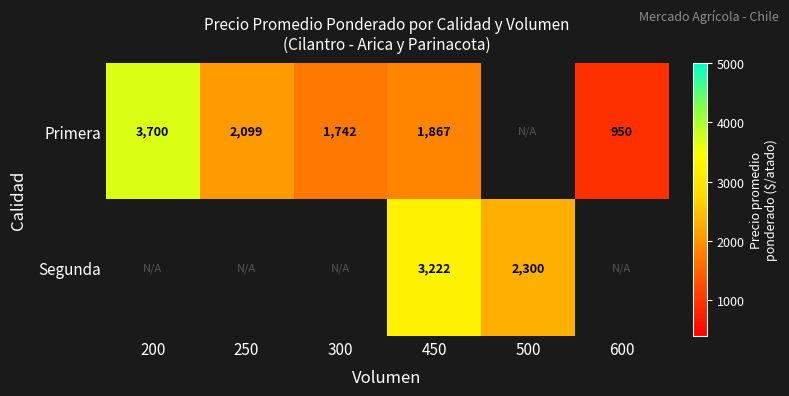

The value of Primera at 450 is 883. True or false?

False